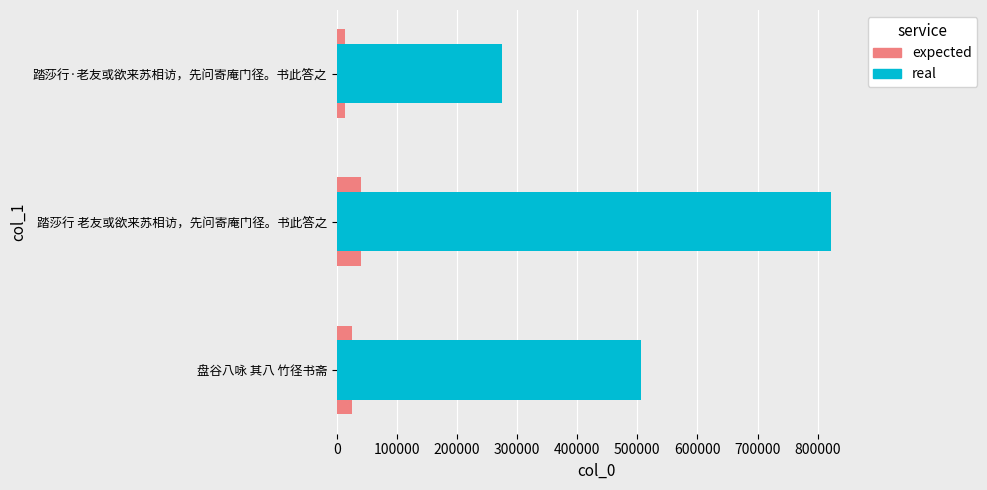

What is the average value of the real series?

534193.3